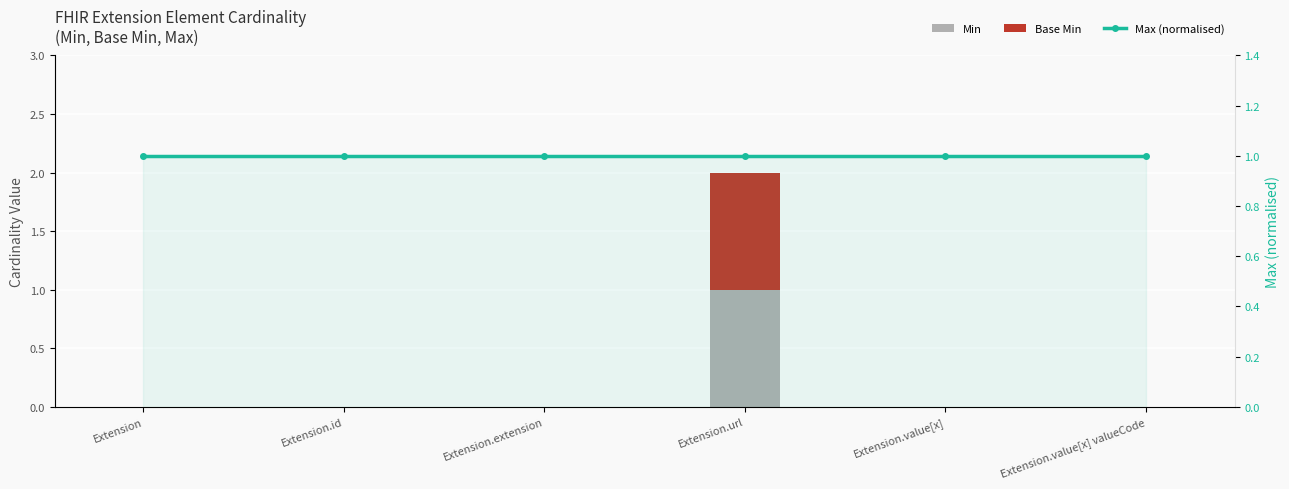

Rank the series by their maximum value, from highest to lowest.

Min, Base Min, Max (normalised)